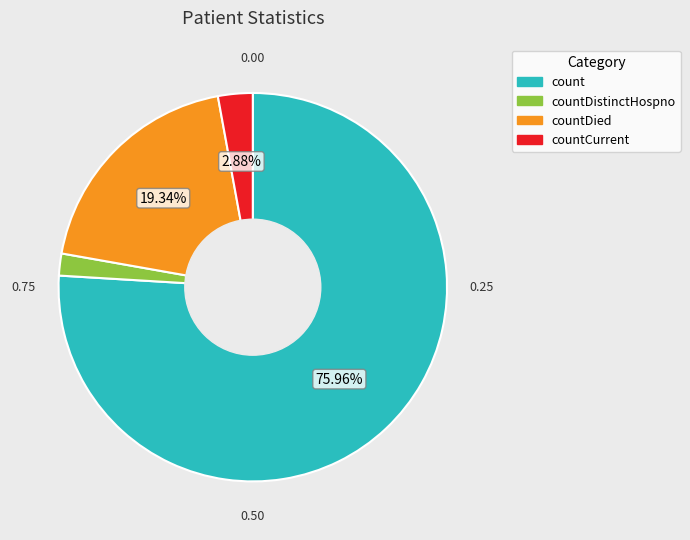

Does any single category account for the majority?

Yes